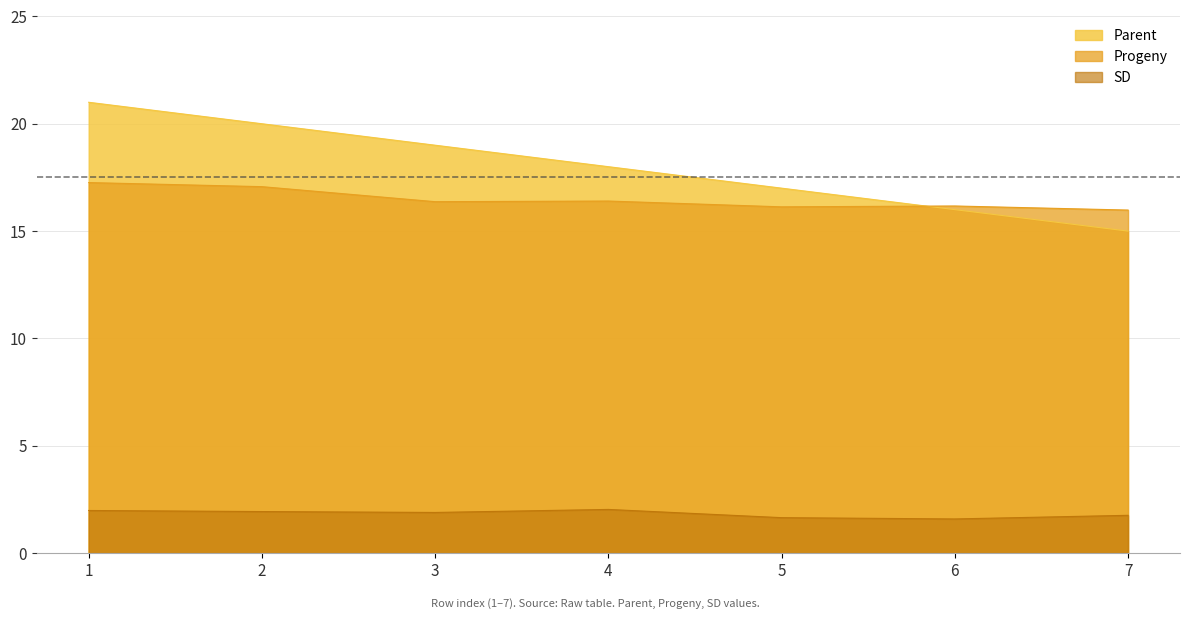

At how many categories does at least one series exceed 5?

7